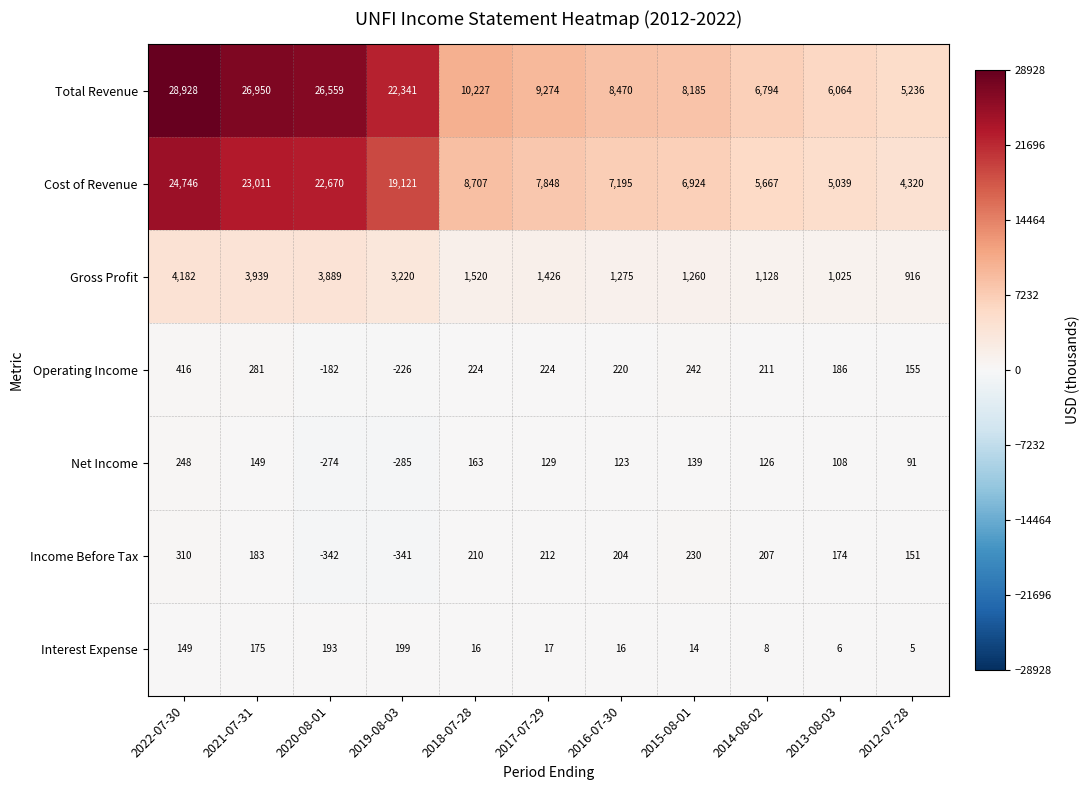

What is the sum of the Total Revenue values at 2014-08-02 and 2020-08-01?

33353